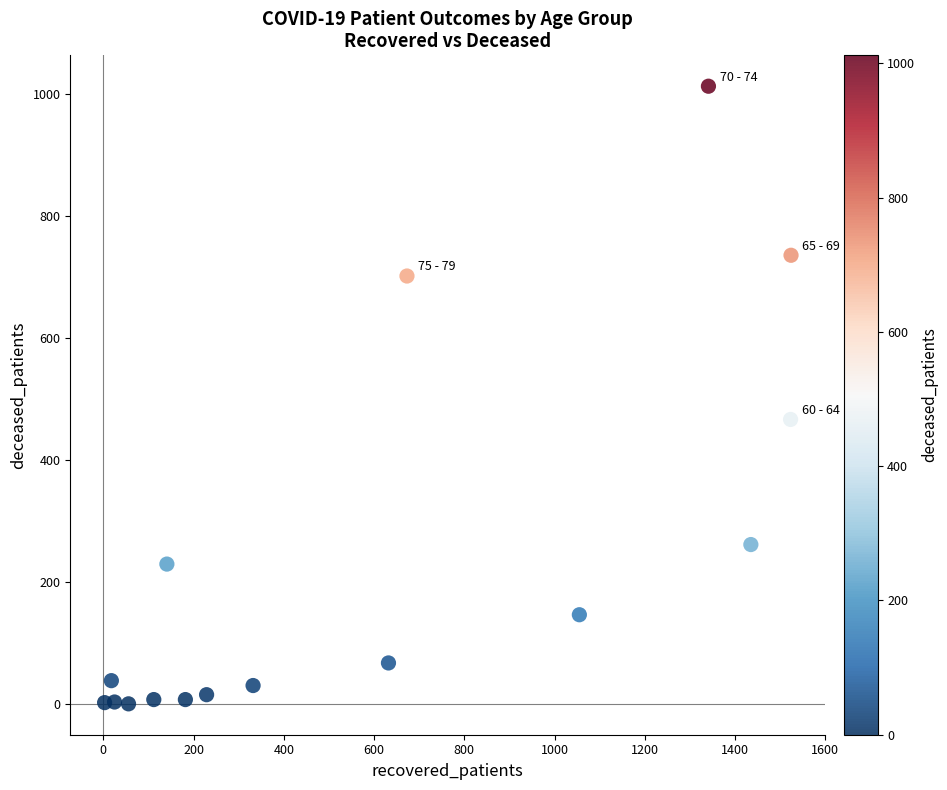

What Y value in the scatter plot is closest to 506?

466